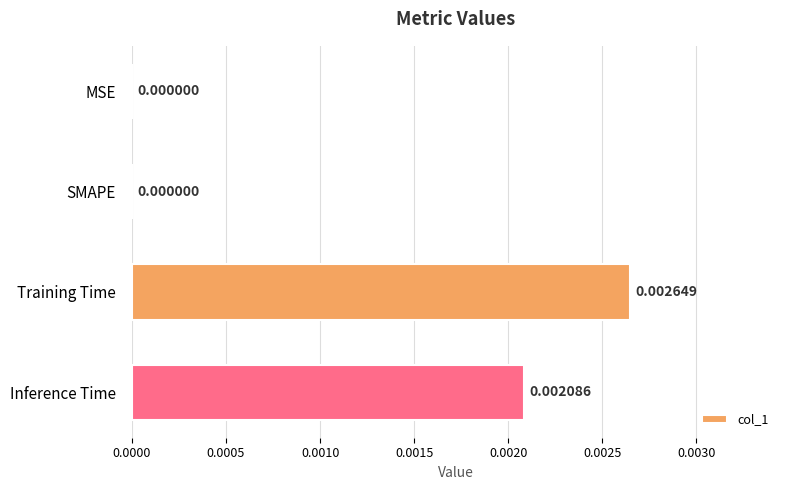

Between MSE and Inference Time, which is larger?

Inference Time